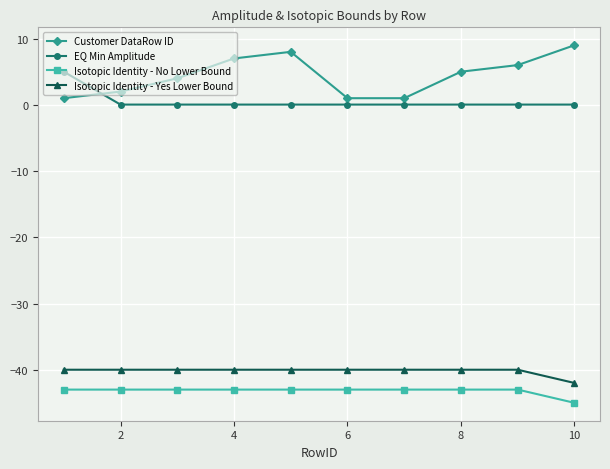

Is this an area chart (filled region under the line)?

No